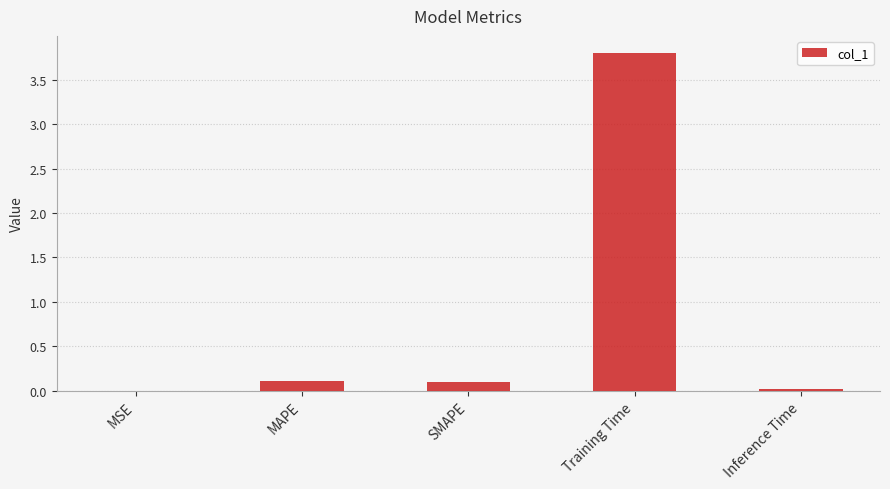

What is the sum of the values at SMAPE and Training Time?

3.9